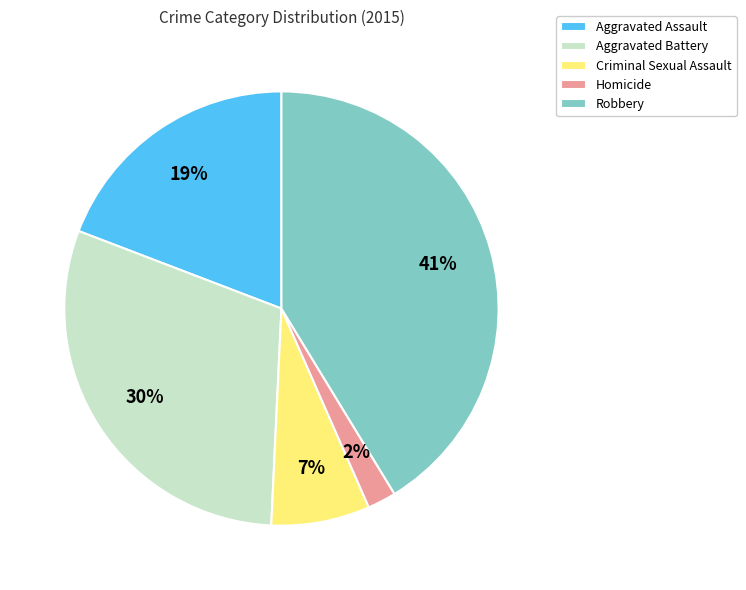

Combined, do Aggravated Assault and Homicide account for over 50%?

No